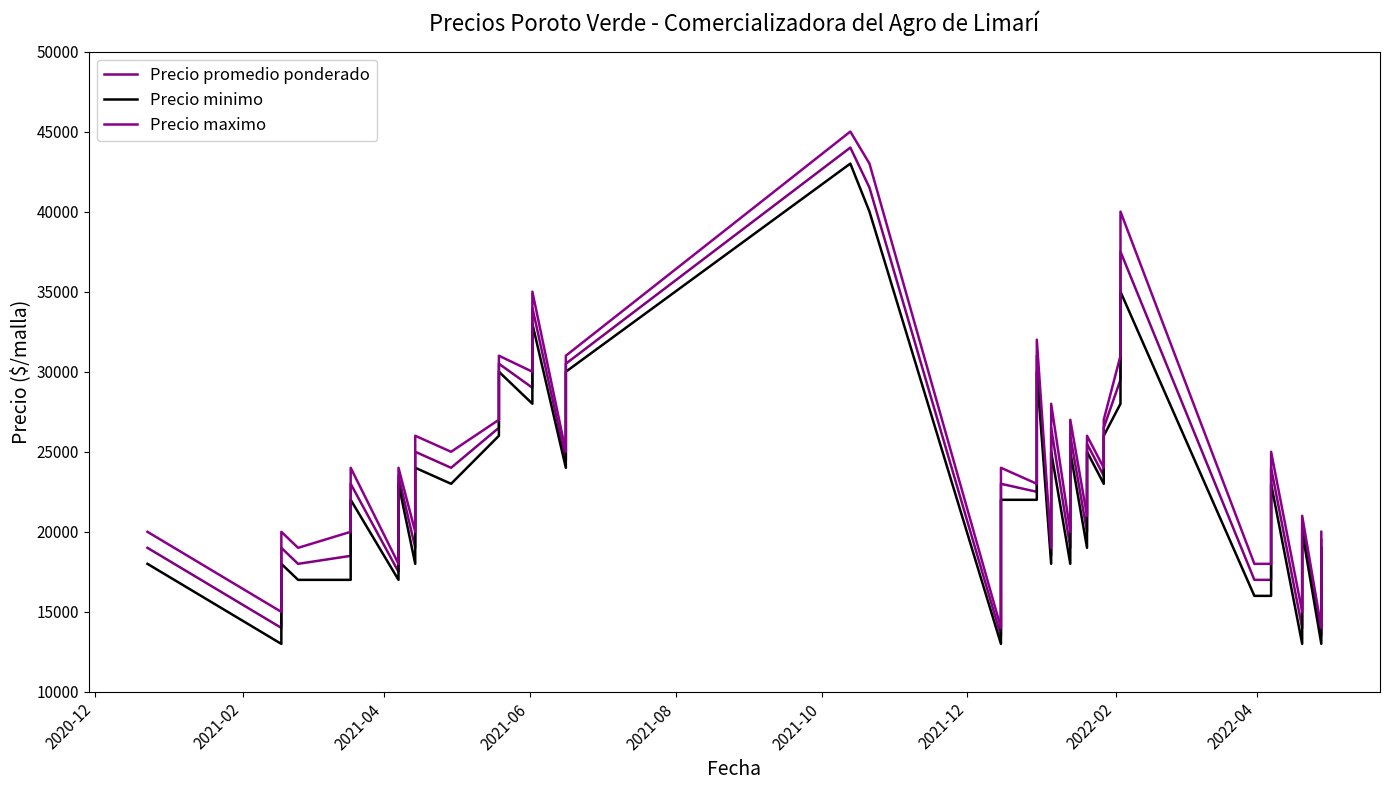

Is it true that Precio minimo equals 46558 at 22?

False